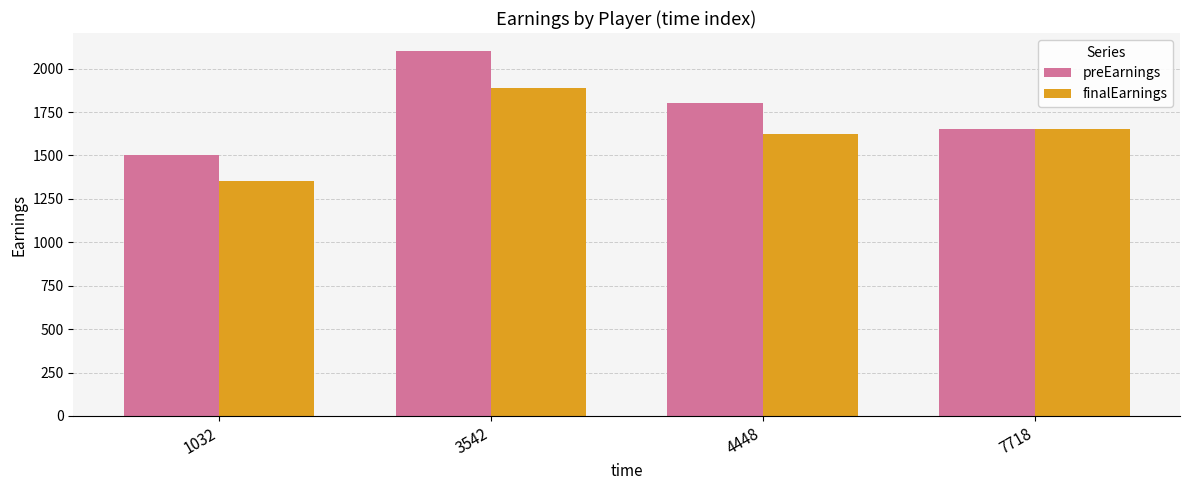

Reading left to right, transcribe all the data shown in this chart.

preEarnings: 1500	2100	1800	1650
finalEarnings: 1350	1890	1625	1650